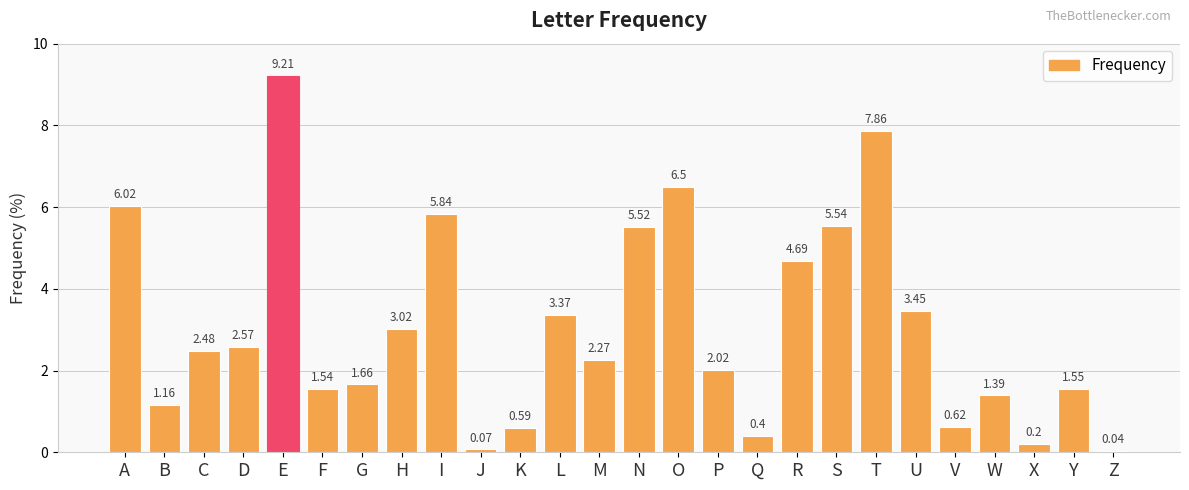

Where is the data nearest to the value 4?

U